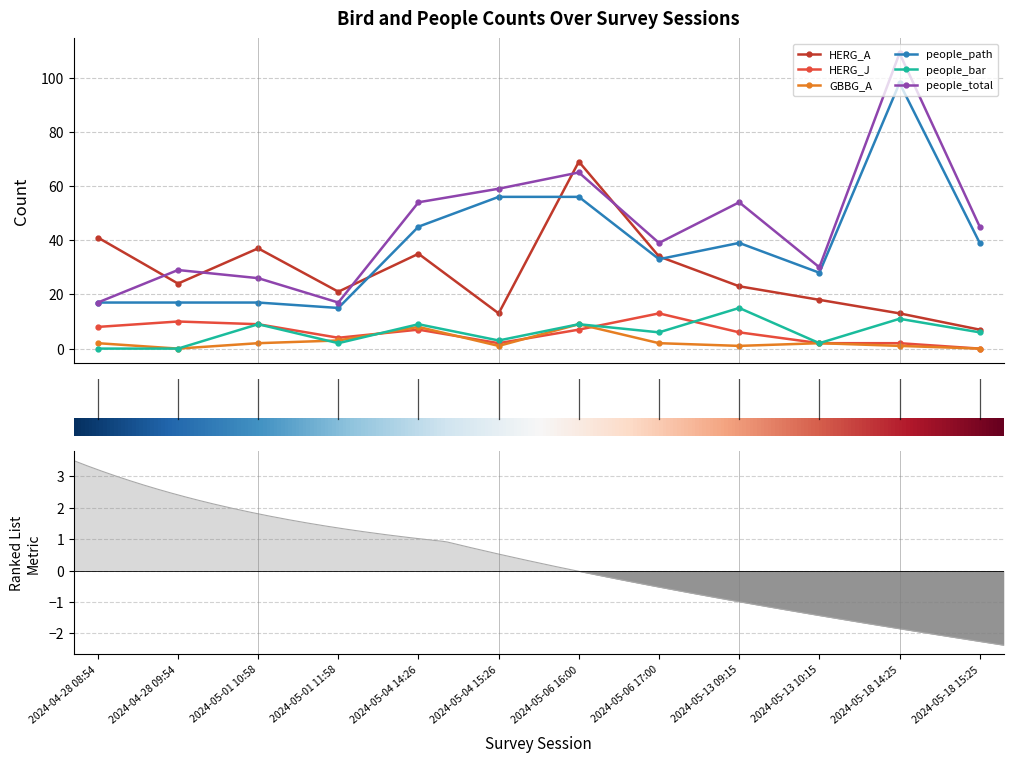

How many values in HERG_J are above zero?

11